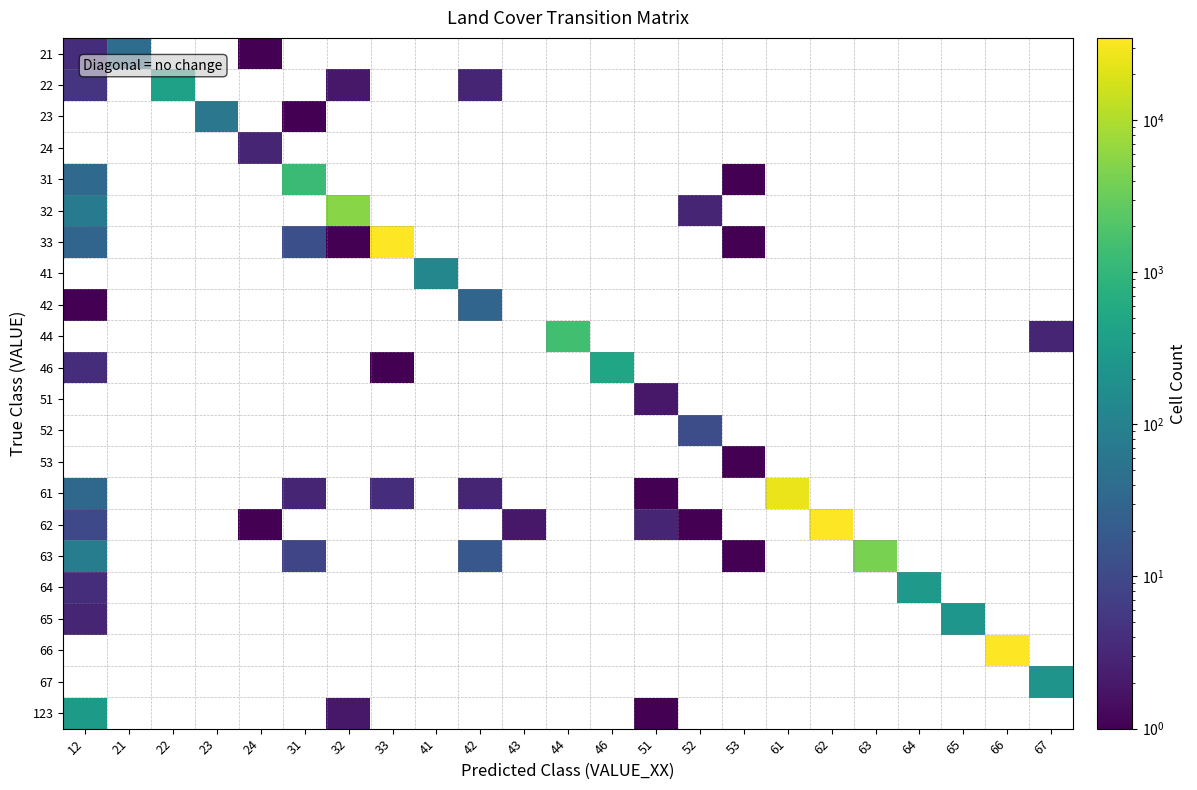

Is the value of 53 at 31 greater than the value of 52 at 32?

No